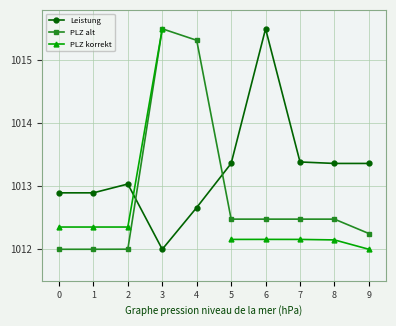

What are all the series names shown in the legend?

Leistung, PLZ alt, PLZ korrekt